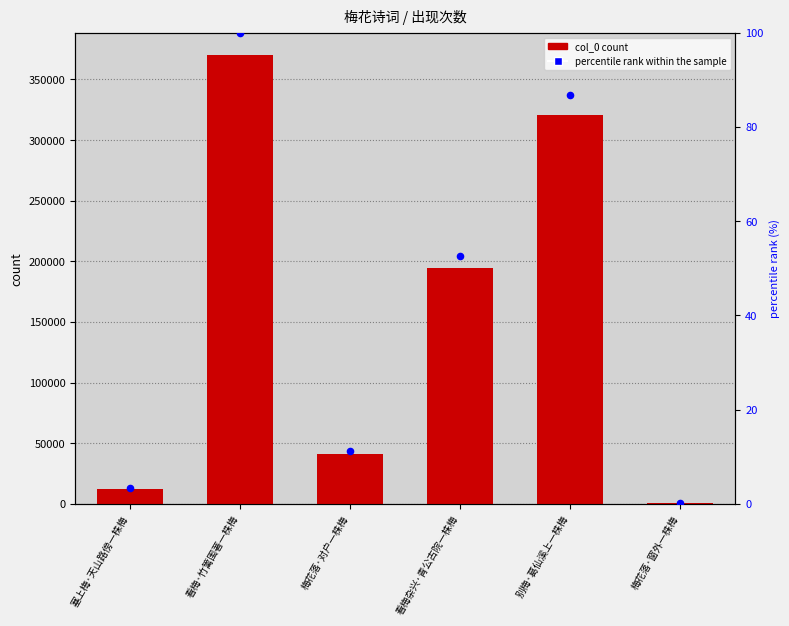

What are all the series names shown in the legend?

col_0, percentile rank within the sample